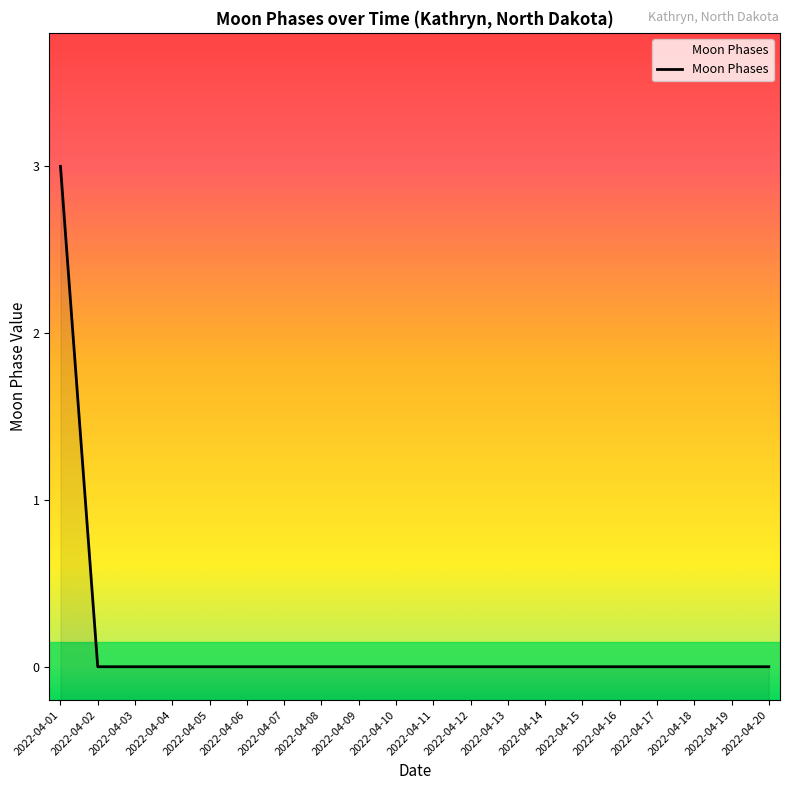

The chart shows a value of 0 at 2022-04-06. True or false?

True